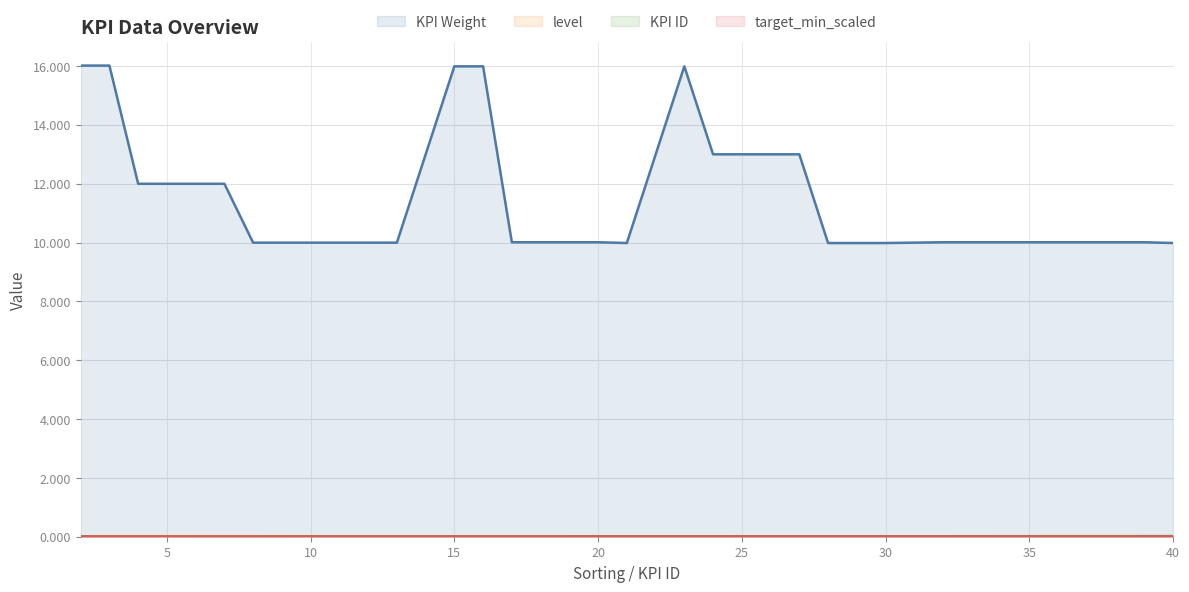

What is the difference between the maximum and second lowest values in the KPI Weight series?

6.0